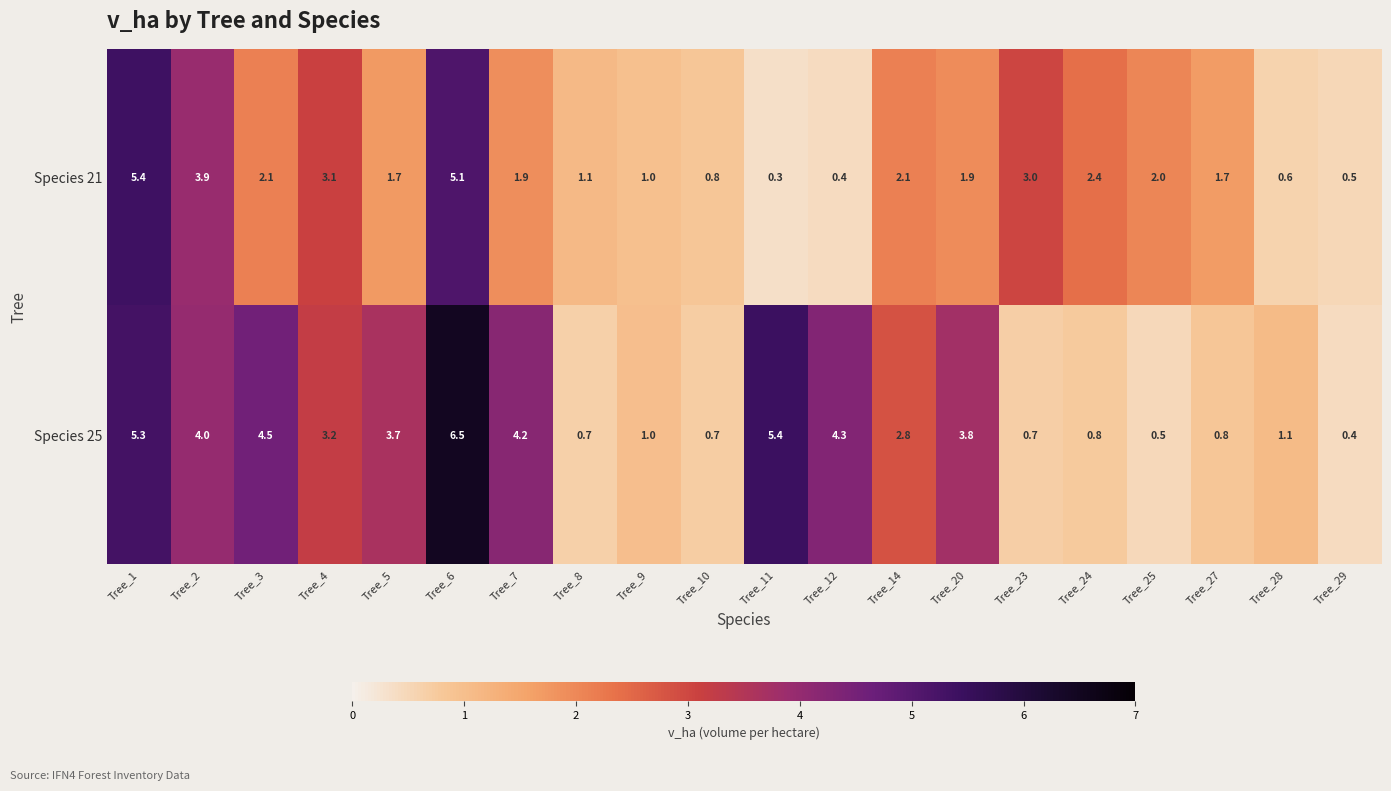

What is the total value across all series at Tree_8?

1.8